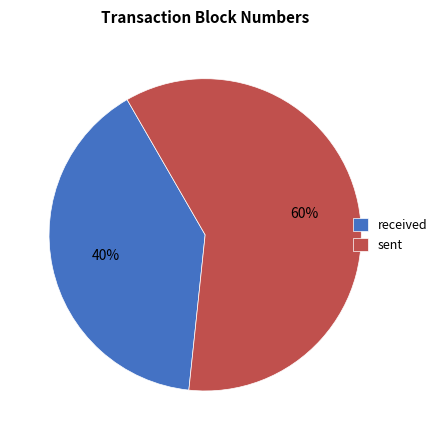

Is there a majority slice in this chart?

Yes